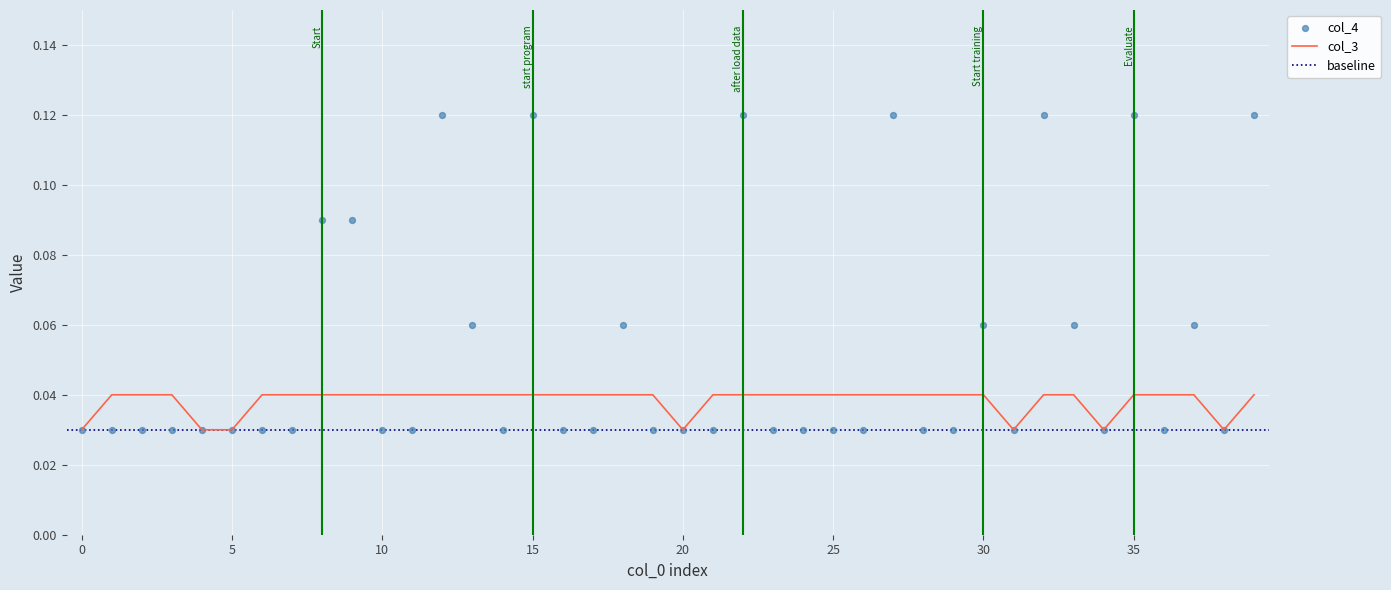

At how many categories does at least one series exceed 0?

40